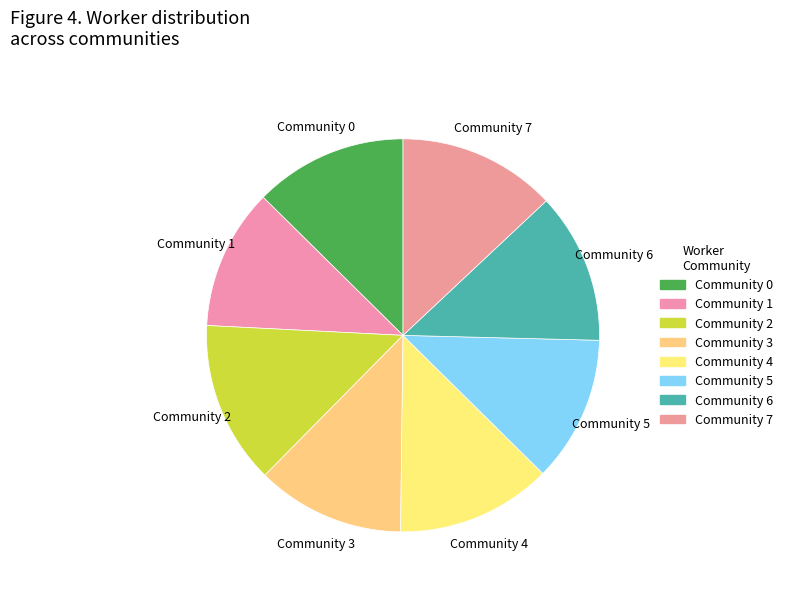

Is it true that Community 7 is 8% of the pie?

False